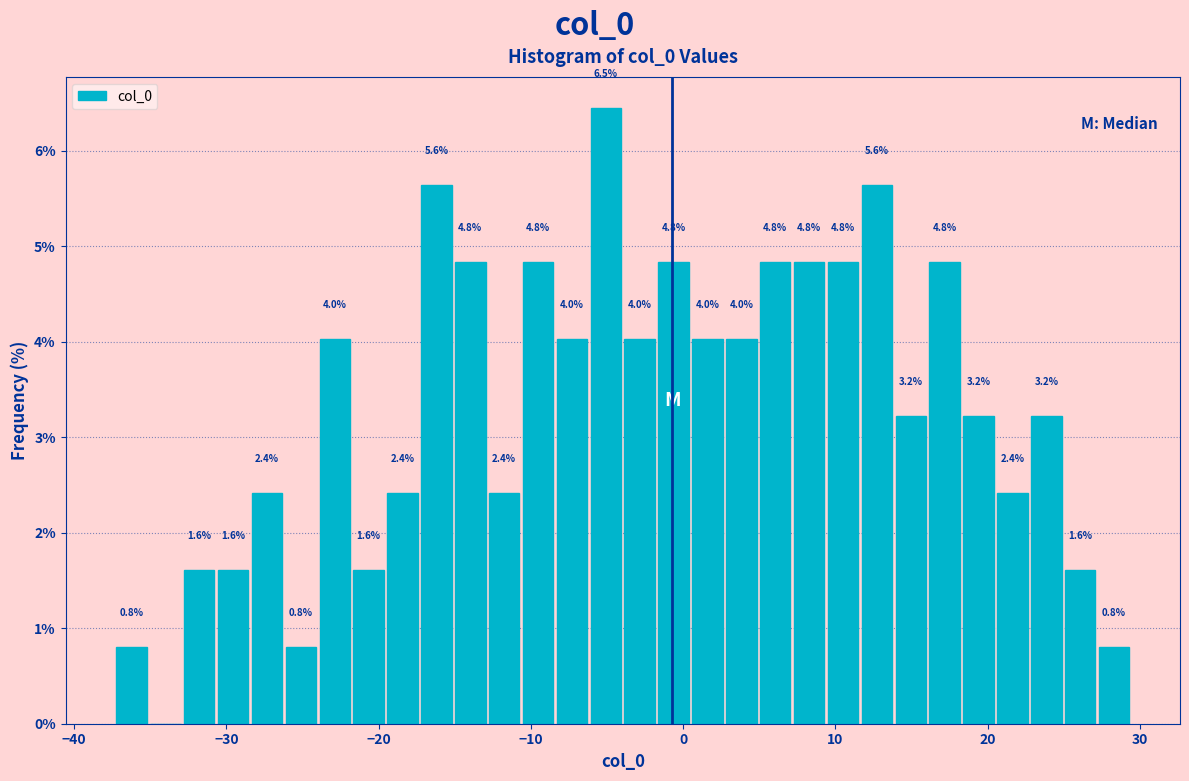

Around what value on the x-axis is the tallest bar? Give the approximate position of its centre, as read against the axis.

-5